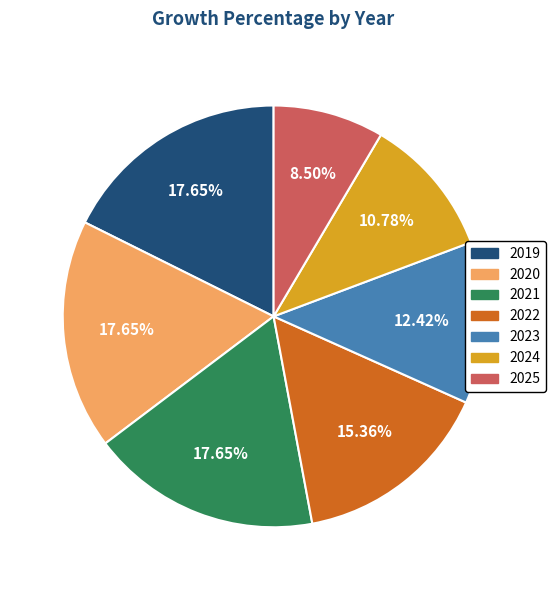

To the nearest percent, what is the combined percentage of 2024 and 2021?

28%